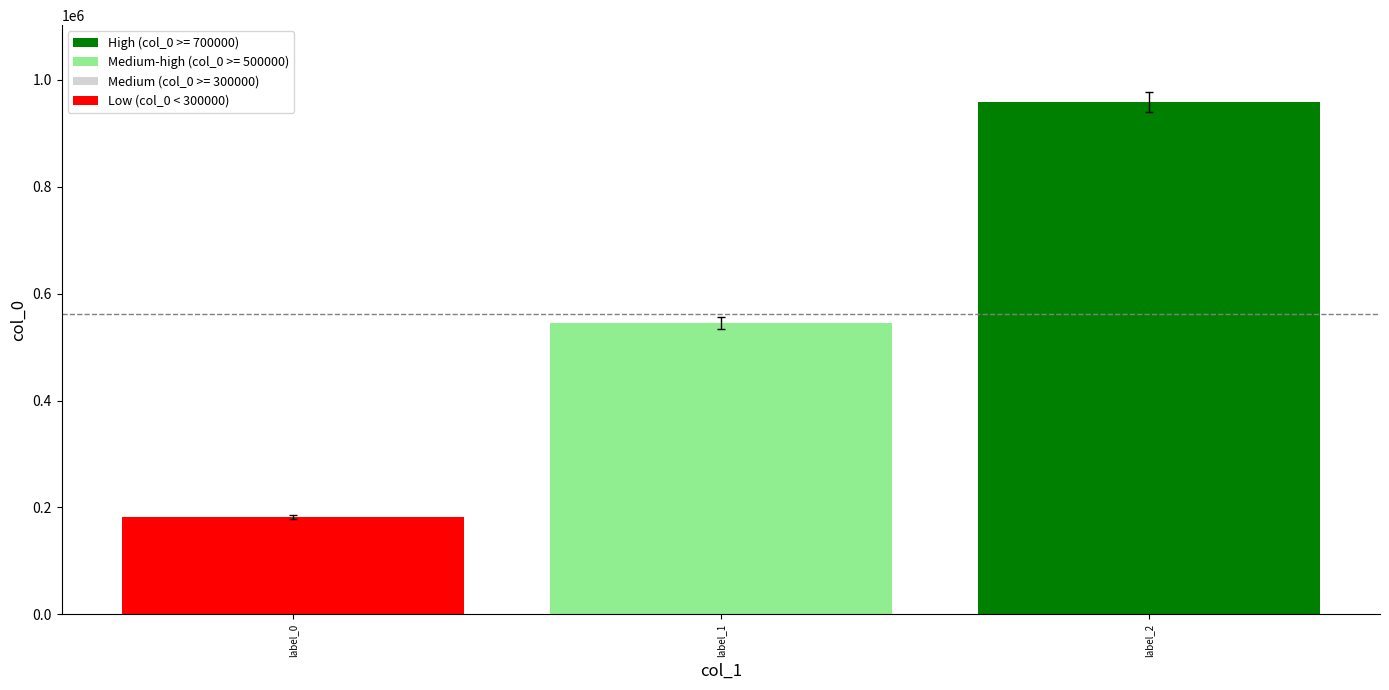

How many values are between 182005 and 957961?

3